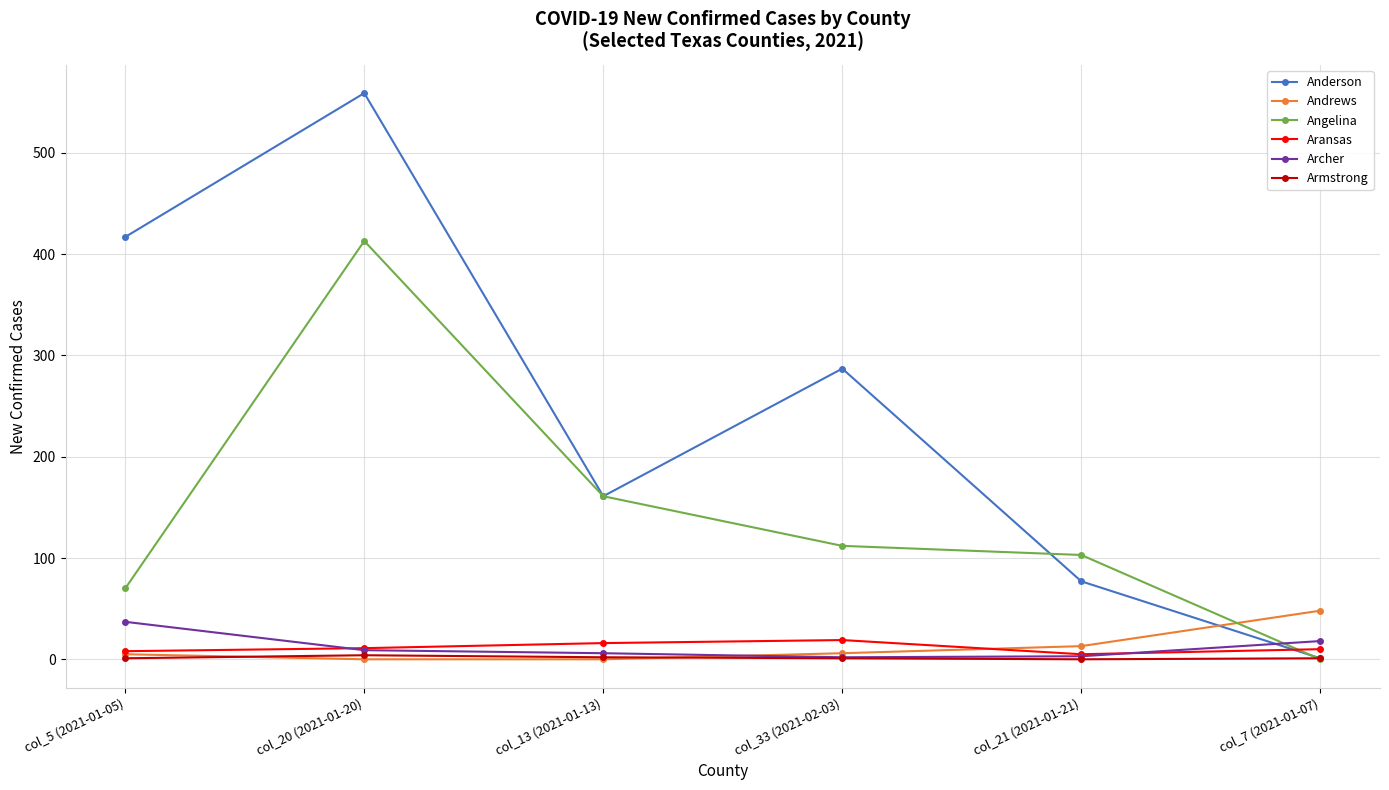

What is the maximum value shown in the chart?

559